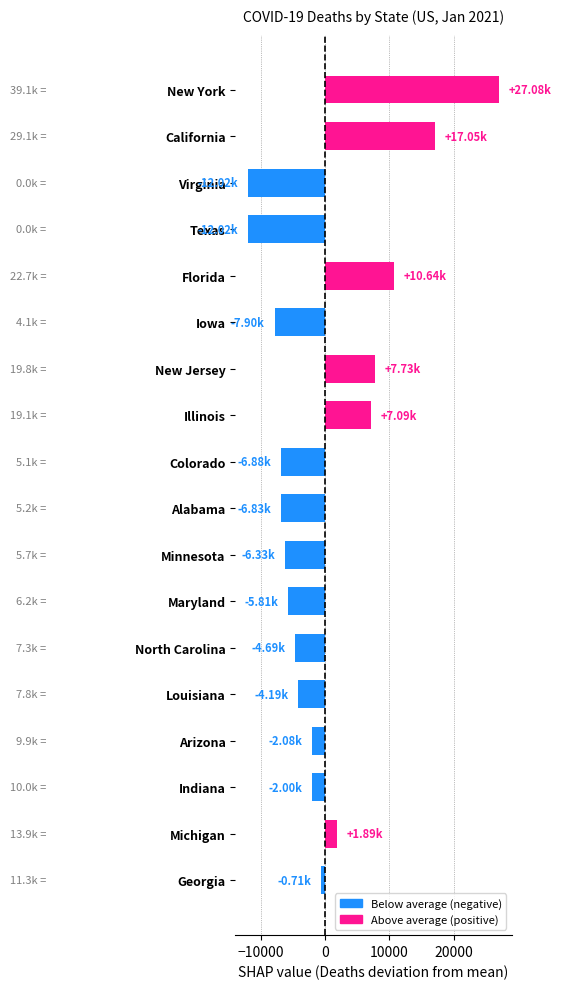

Does the chart contain stacked bars?

No